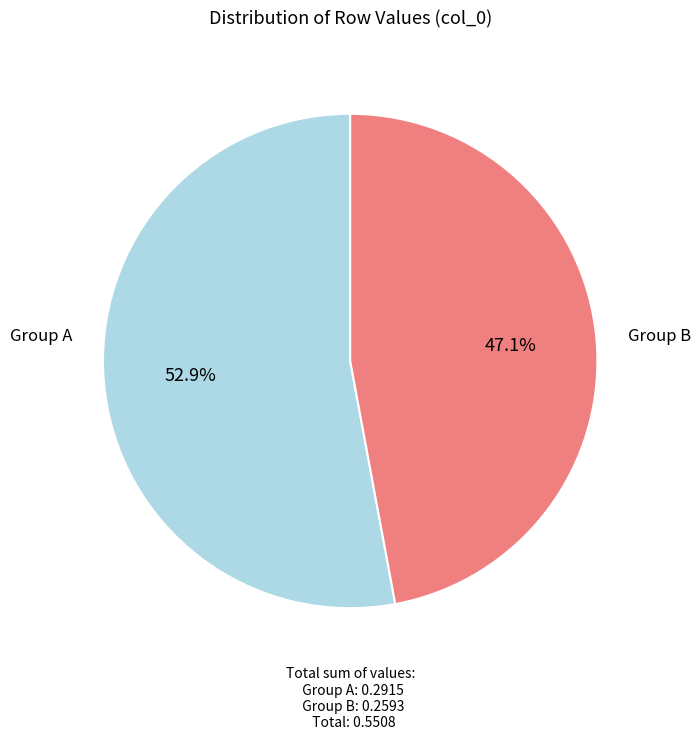

Rank the categories by value from lowest to highest.

Group B, Group A